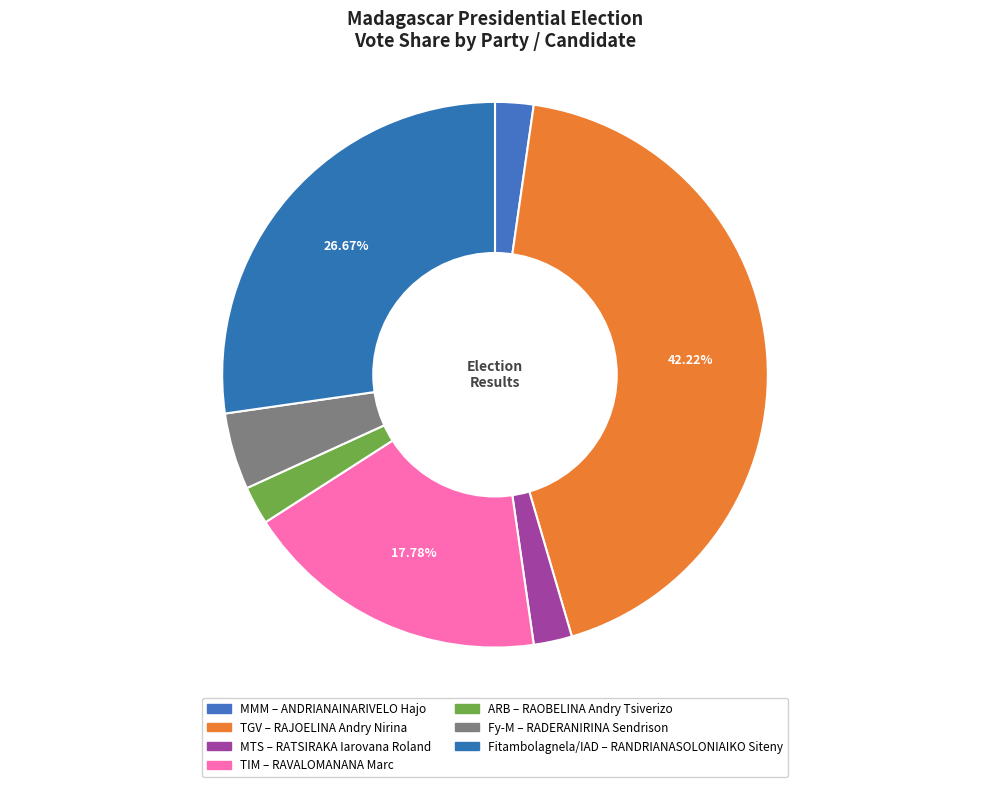

Does ARB represent more than half of the total?

No